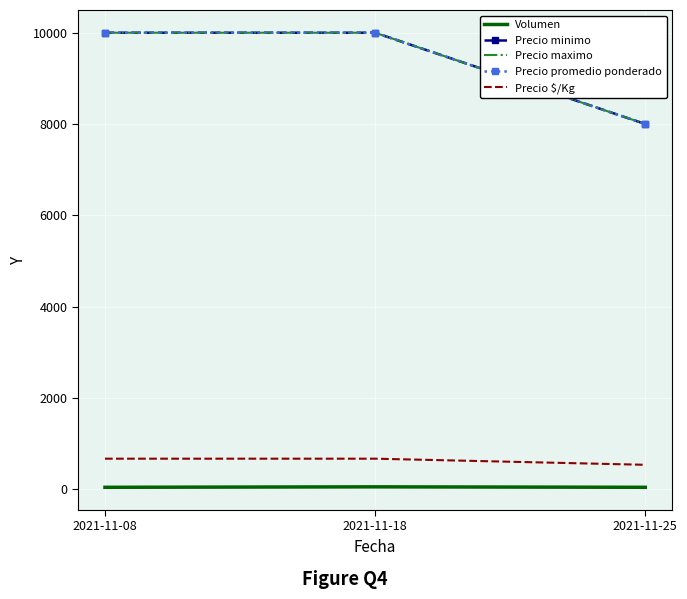

Which label corresponds to the largest value in the chart?

2021-11-08